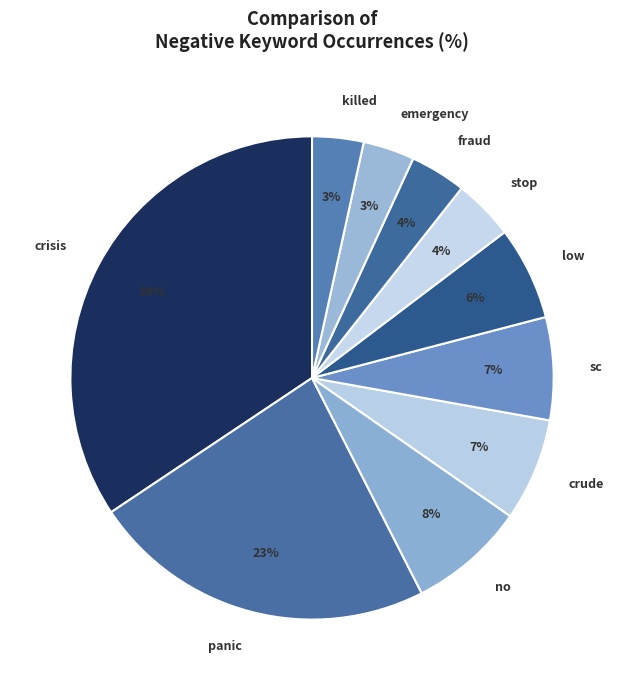

Between crisis and low, which is larger?

crisis